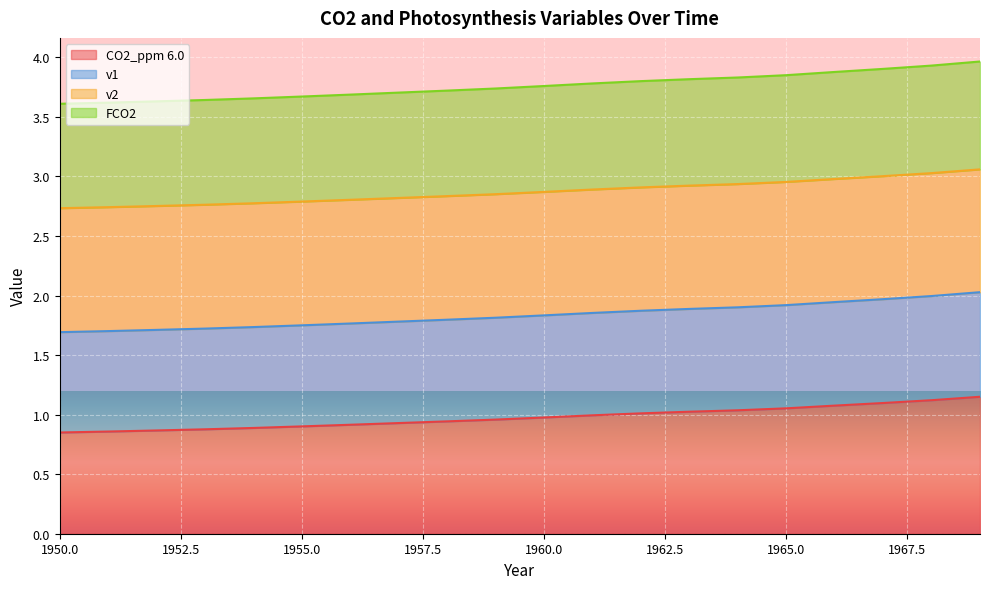

Which series has the widest spread of values?

v2